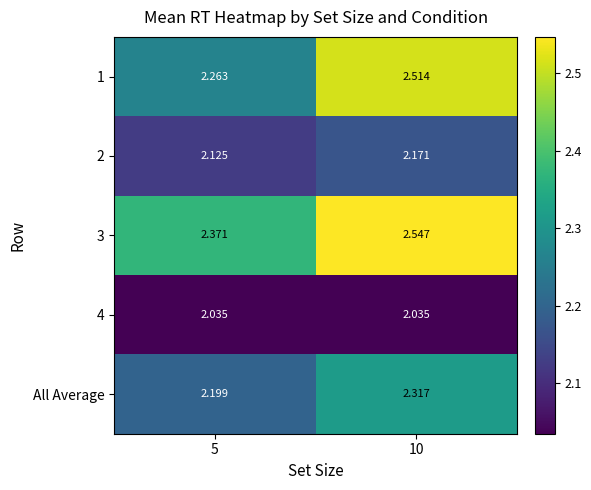

What is the spread (max minus min) of values at 5?

0.3